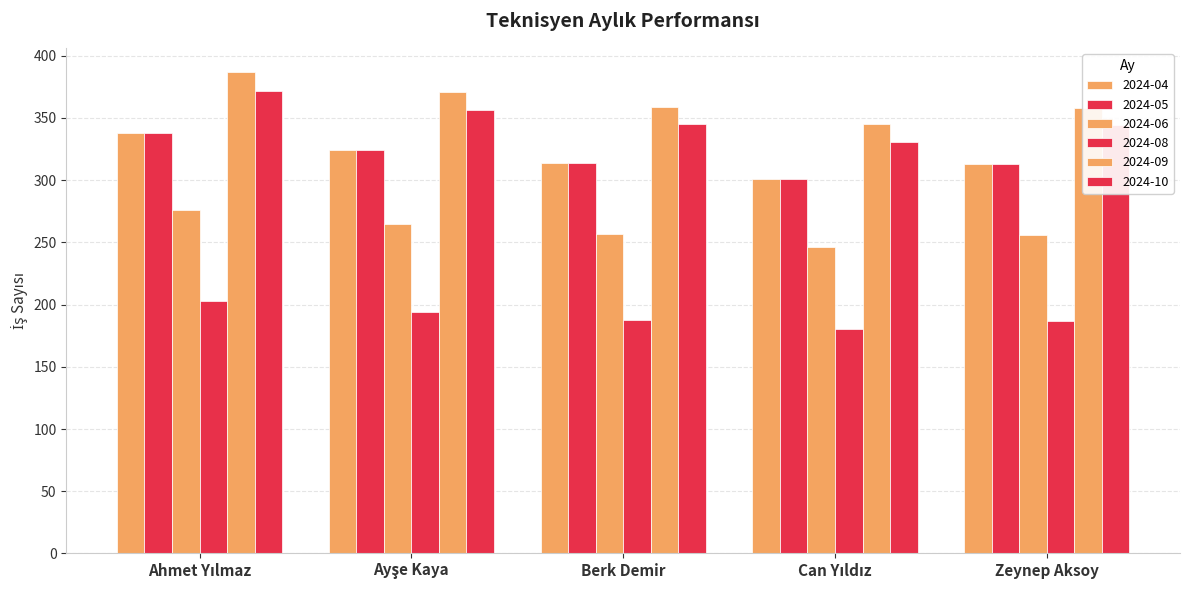

At which label does 2024-10 first exceed 345?

Ahmet Yılmaz